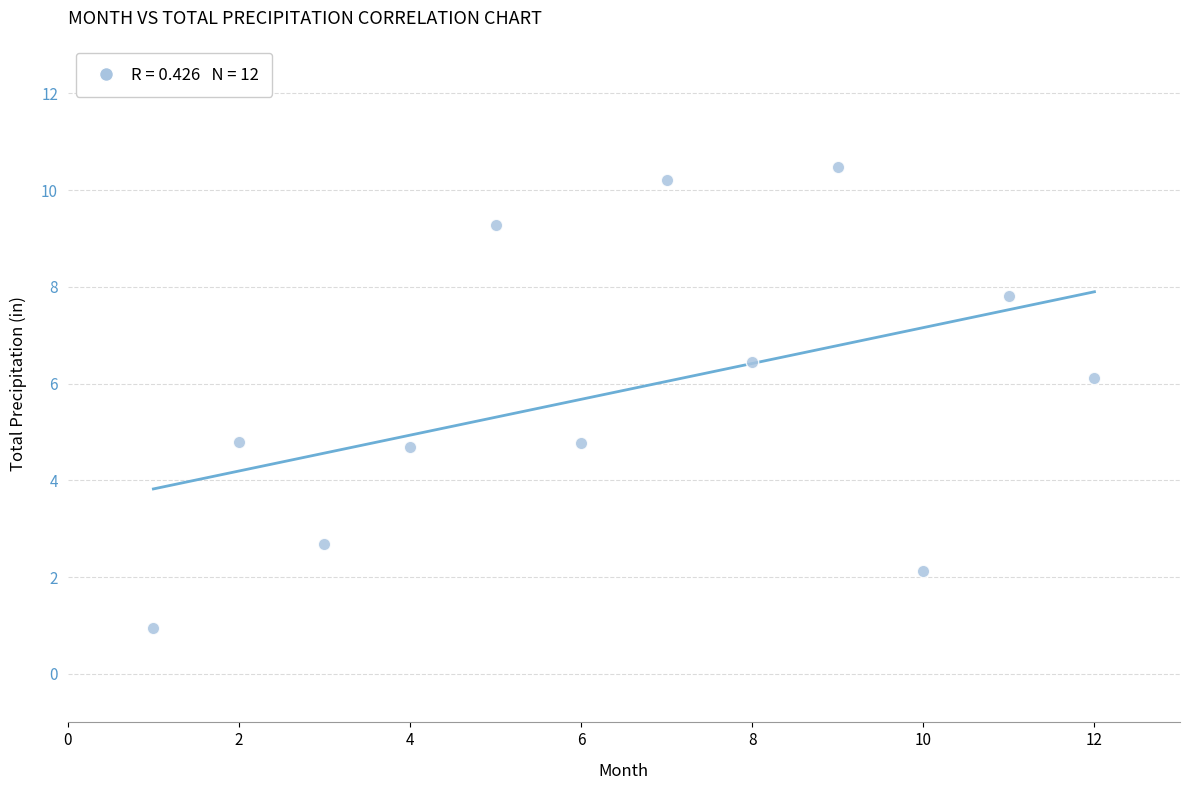

What is the average Y value?

5.9